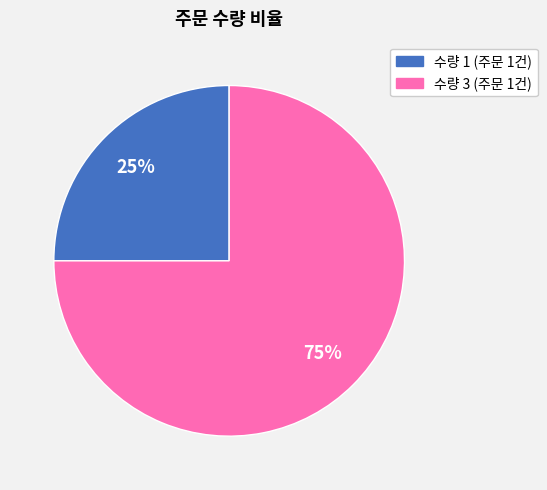

To the nearest percent, what is the difference between the largest and smallest slice percentages?

50%